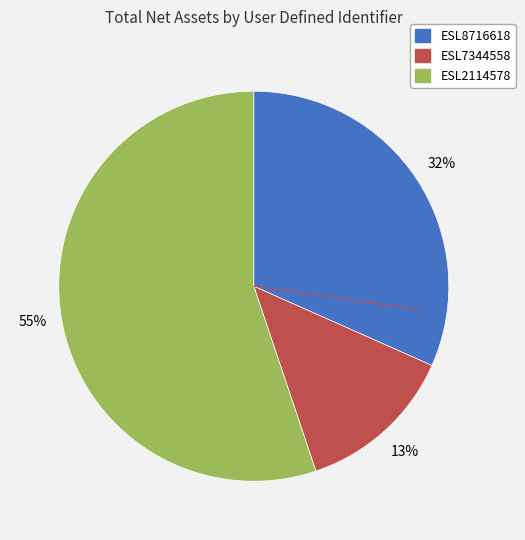

To the nearest percent, what percentage of the pie is ESL2114578?

55%